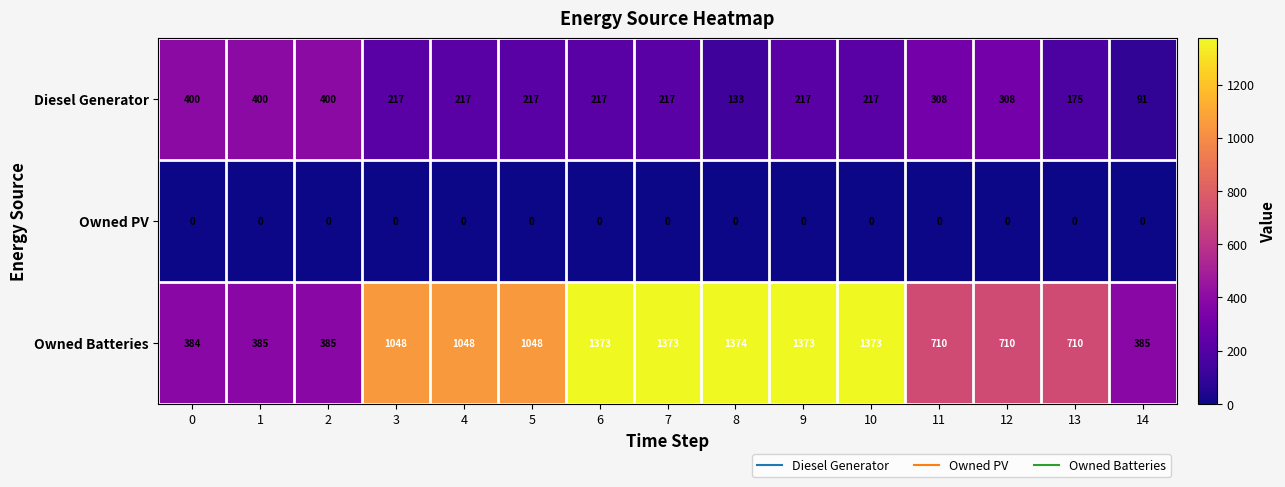

Which series has the largest range (max minus min)?

Owned Batteries